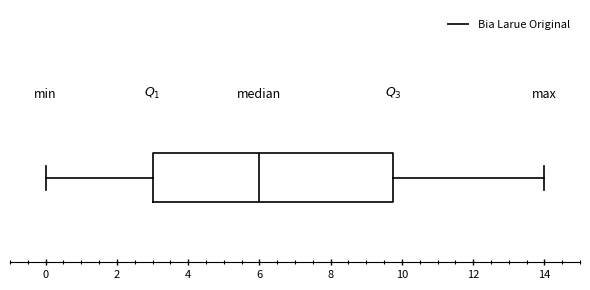

Transcribe this box plot: give where the median line is, the range the box spans, and where the two whiskers end, as read against the x-axis. The values are not printed on the chart, so give them approximately, as read against the axis.

median 6.0, box 3.0 to 9.8, whiskers 0.0 to 14.0